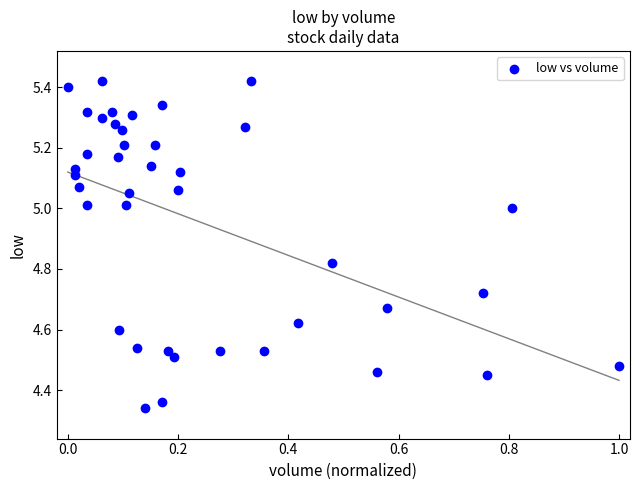

What is the range of Y values (max minus min)?

1.1